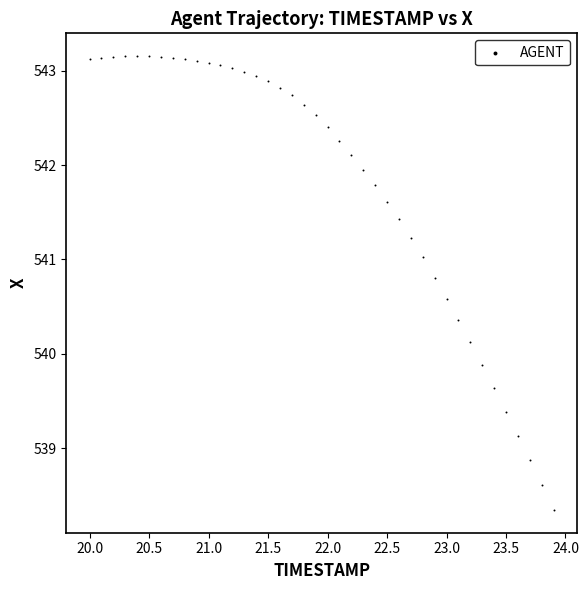

What is the range of Y values (max minus min)?

4.8